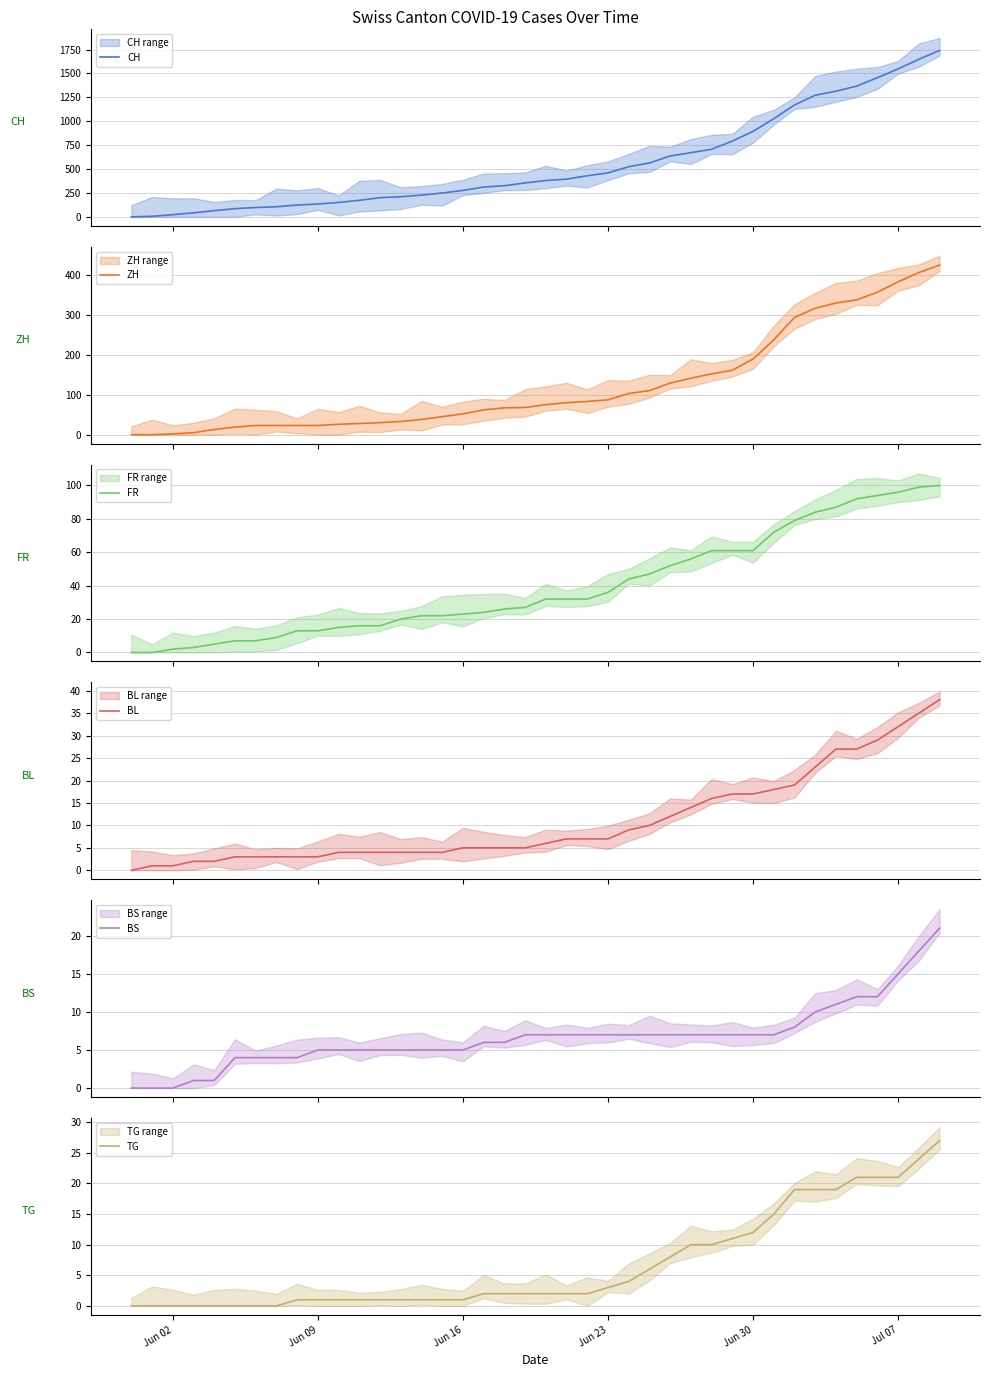

What is the maximum value shown in the chart?

1741